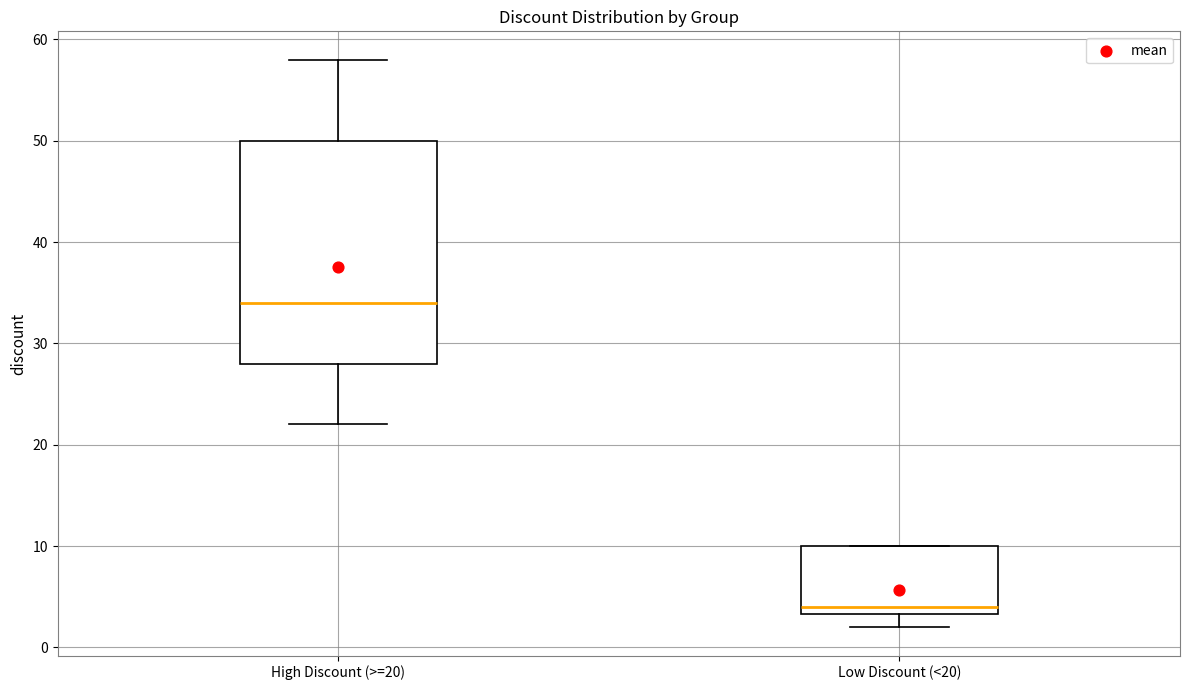

Which box's median line is the highest?

High Discount (>=20)